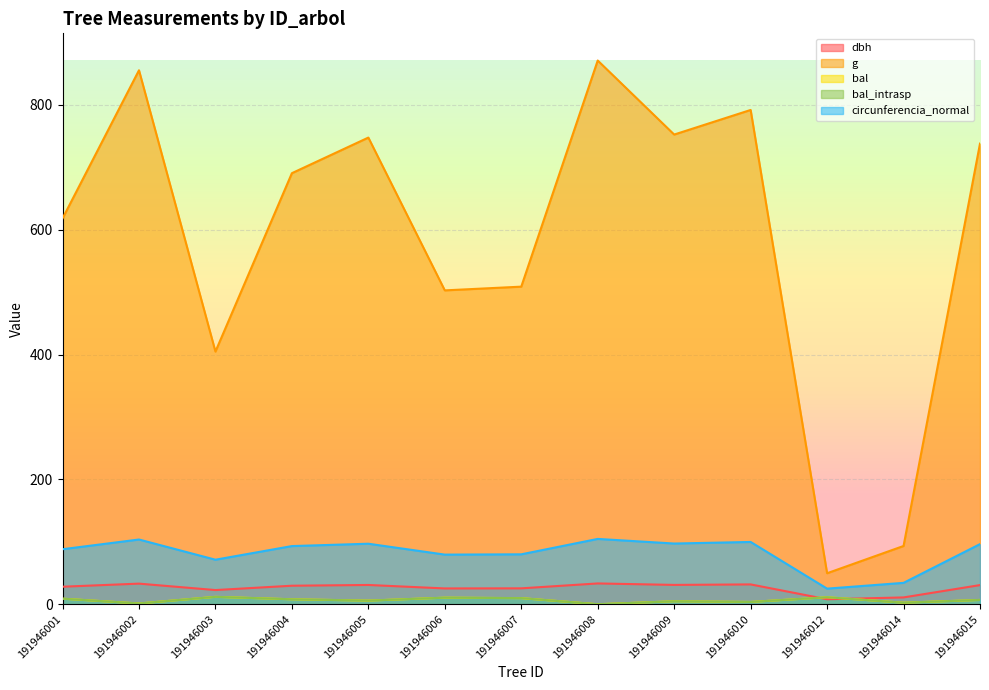

What is the sum of the g values at 191946010 and 191946005?

1539.2